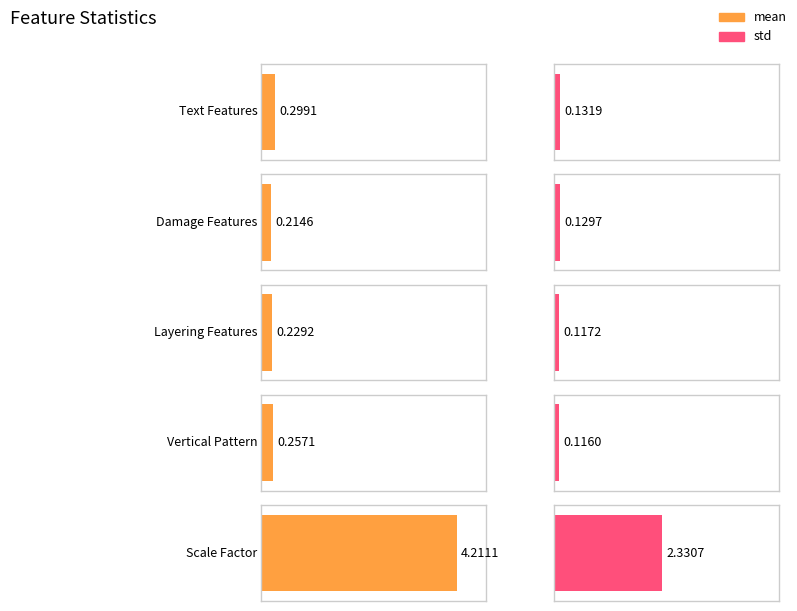

Rank the series by their average value, from highest to lowest.

mean, std